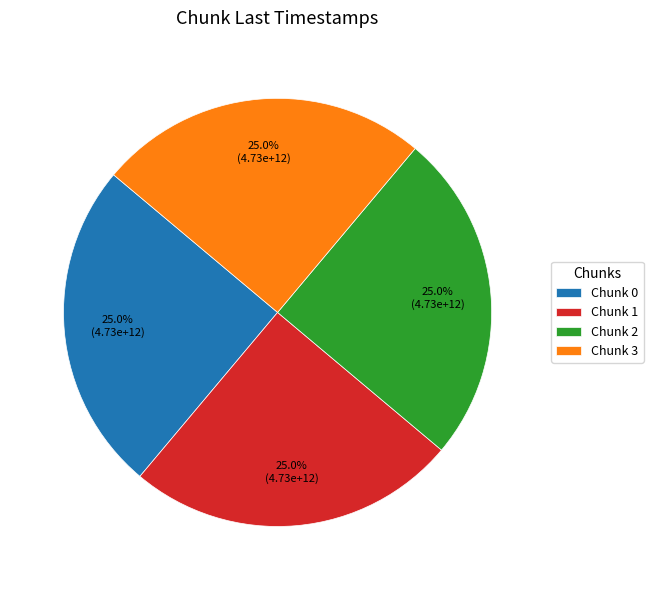

Is there any slice that represents more than half of the pie?

No